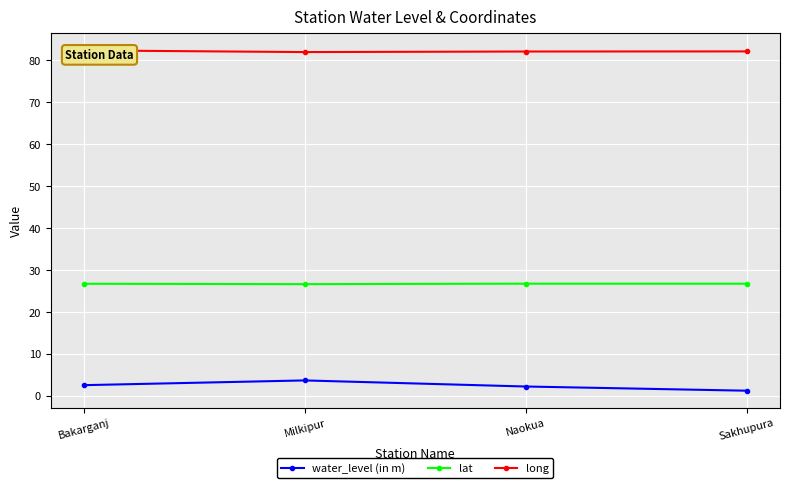

What are all the series names shown in the legend?

water_level (in m), lat, long